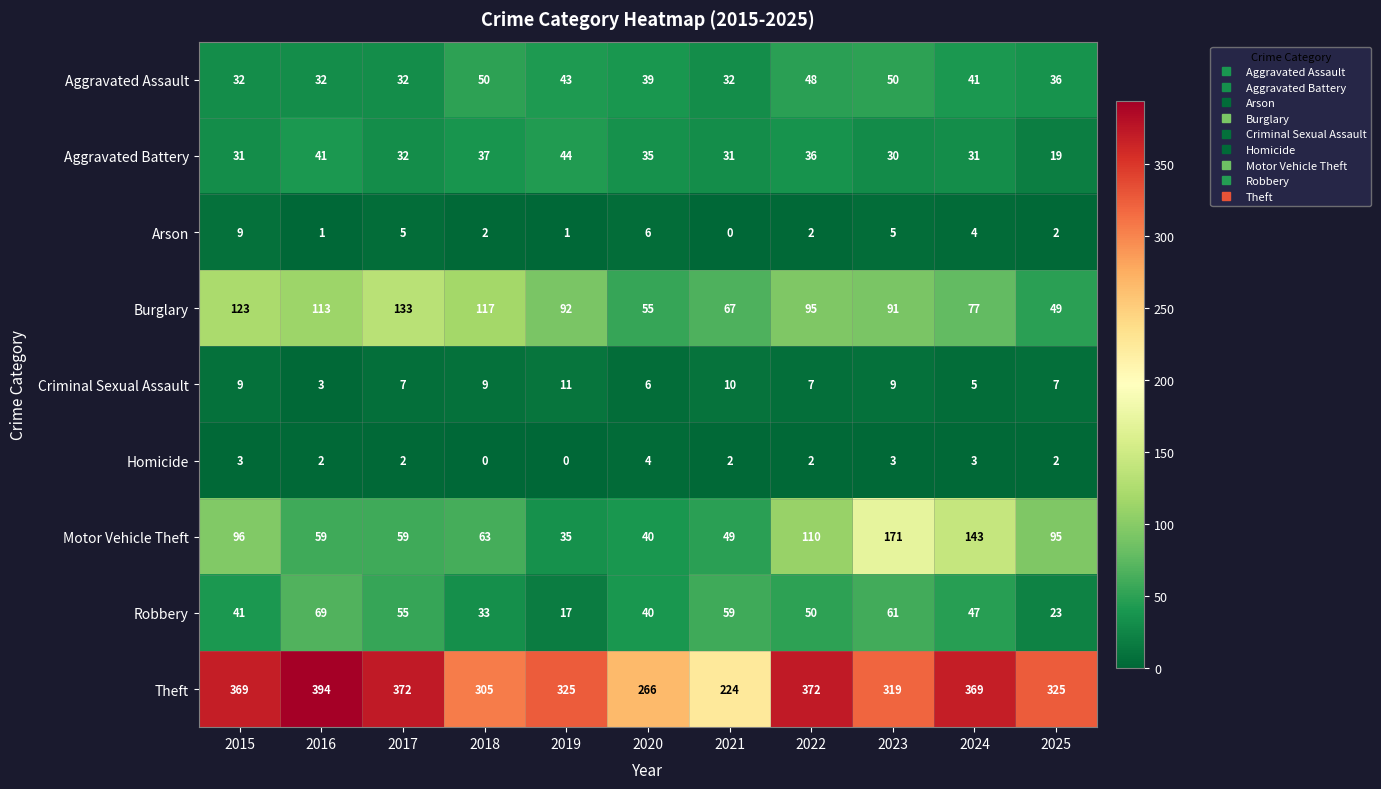

True or false: Aggravated Battery has a value of 30 at 2023.

True